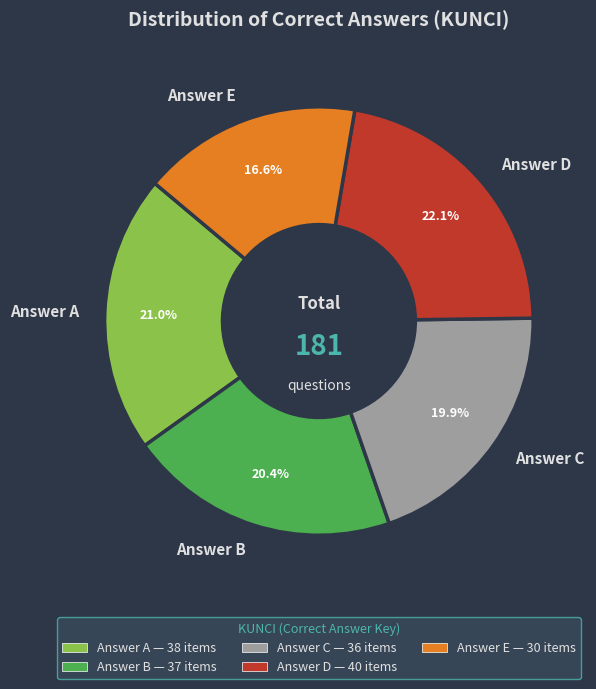

Is Answer A the majority of the pie?

No